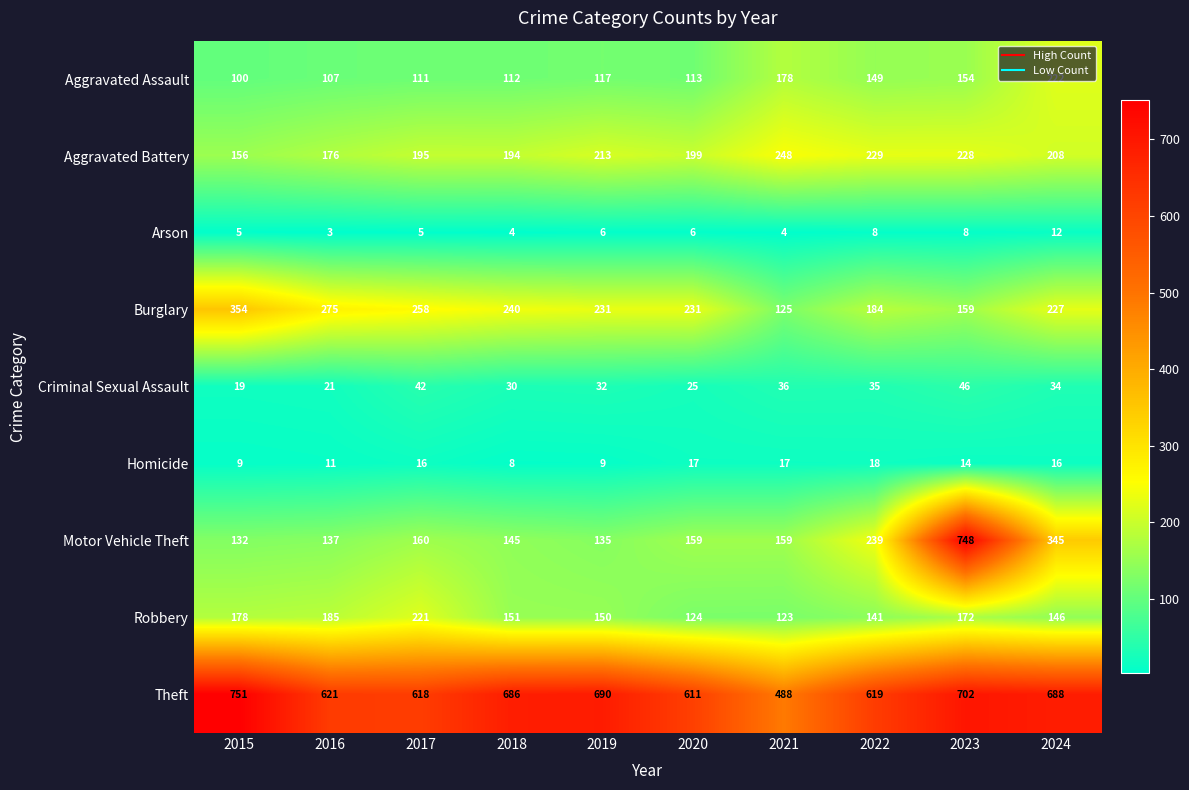

List the series in order of their peak value, lowest first.

Arson, Homicide, Criminal Sexual Assault, Robbery, Aggravated Assault, Aggravated Battery, Burglary, Motor Vehicle Theft, Theft